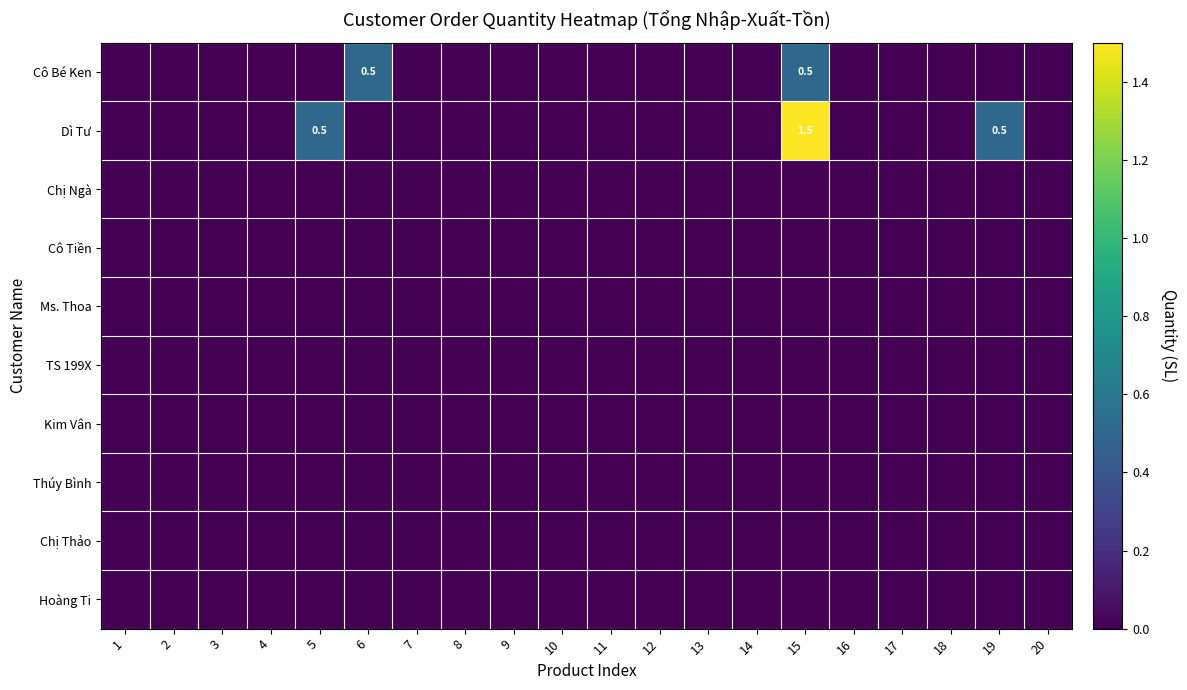

At which category is the sum across all series the highest?

15